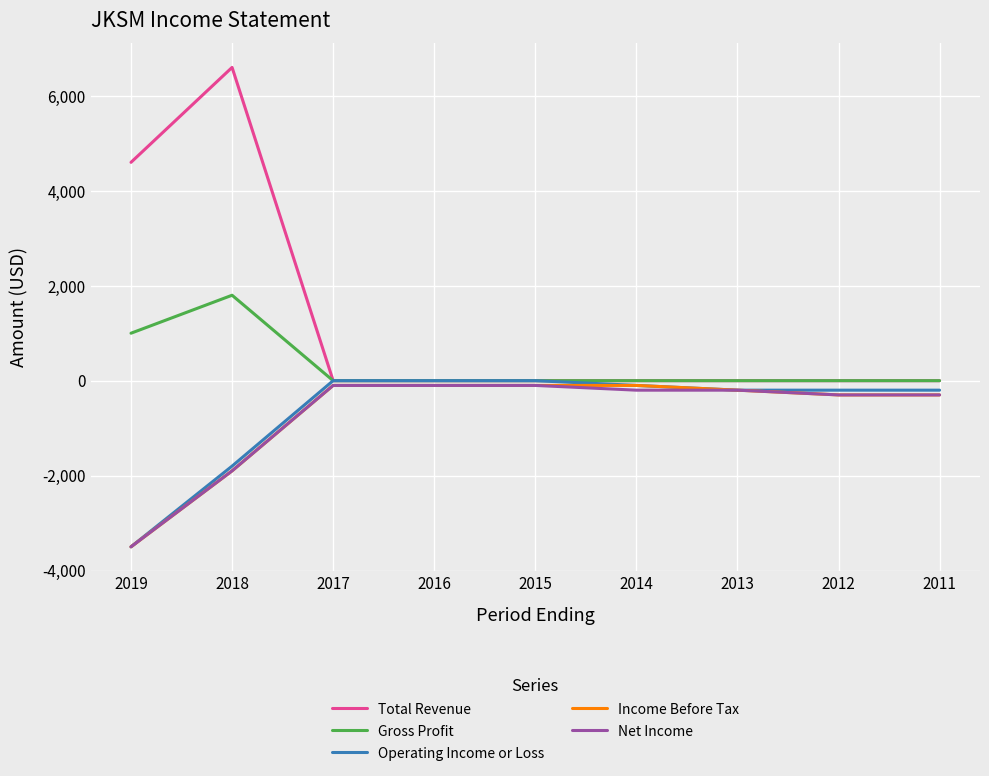

What is the minimum value shown in the chart?

-3500